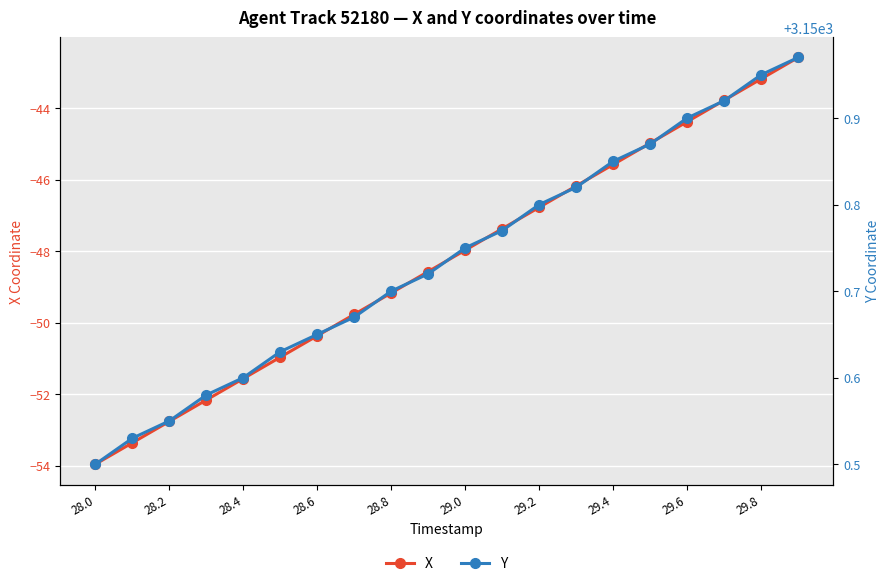

Where does the X series first go above -47?

29.2